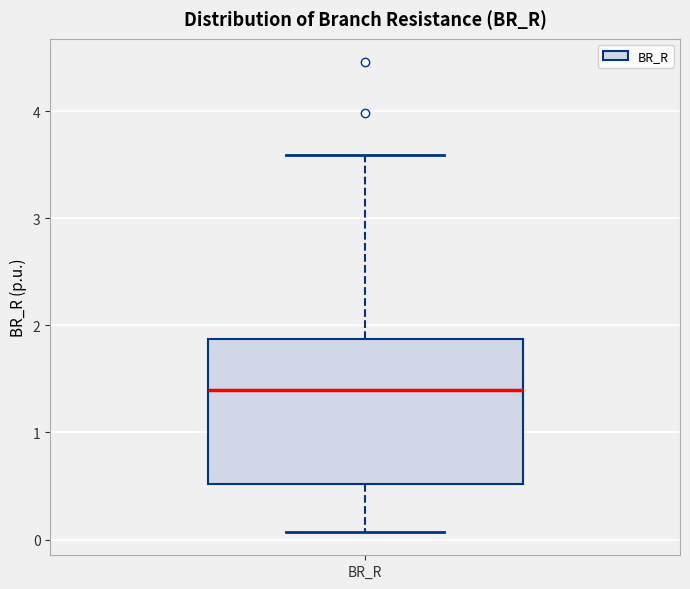

Where is the upper edge of the box for BR_R on the y-axis? The values are not printed on the chart, so give them approximately, as read against the axis.

1.9